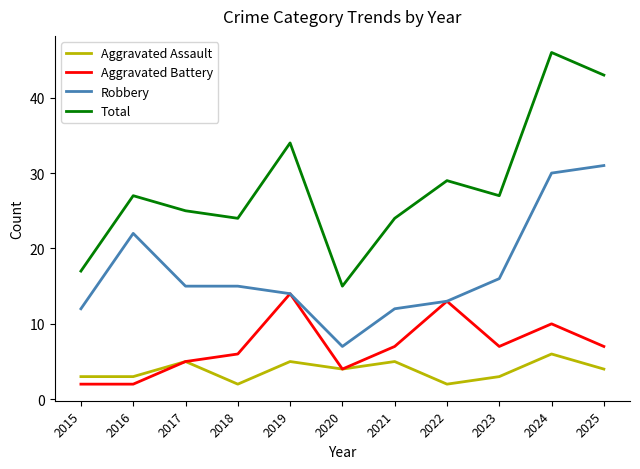

What is the approximate value of Aggravated Assault at 2016?

3